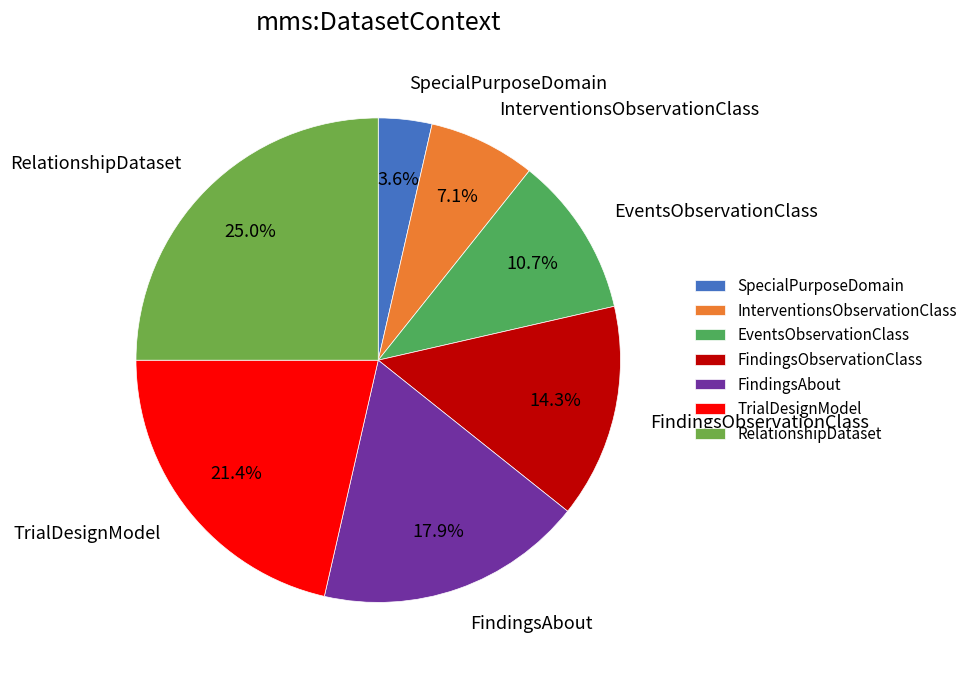

Which category has the biggest portion of the pie?

RelationshipDataset